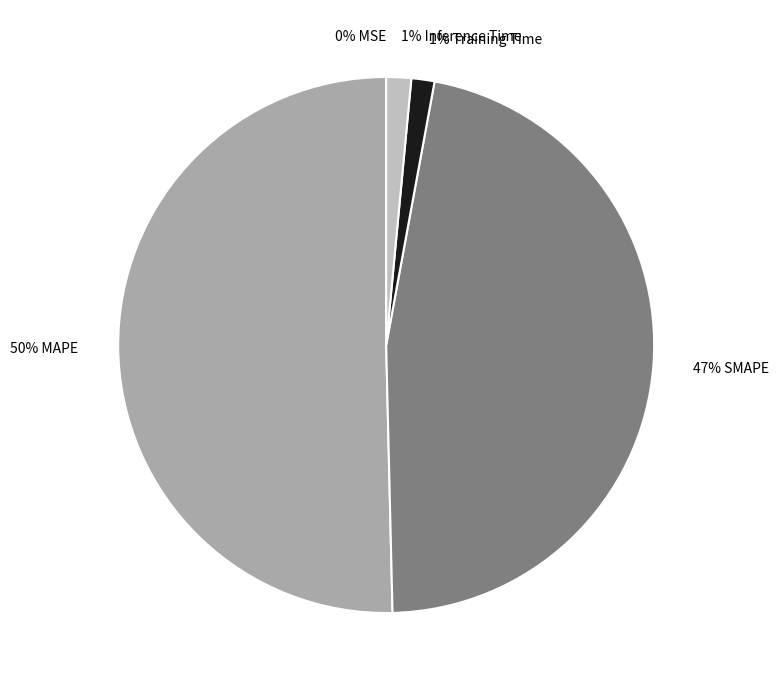

How many segments does this pie chart have?

5